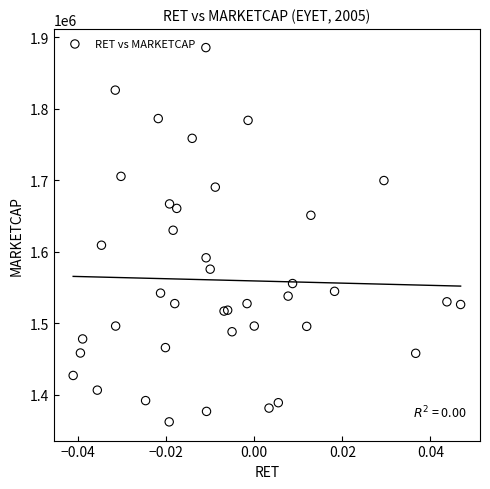

What Y value in the scatter plot is closest to 1623780?

1630065.6